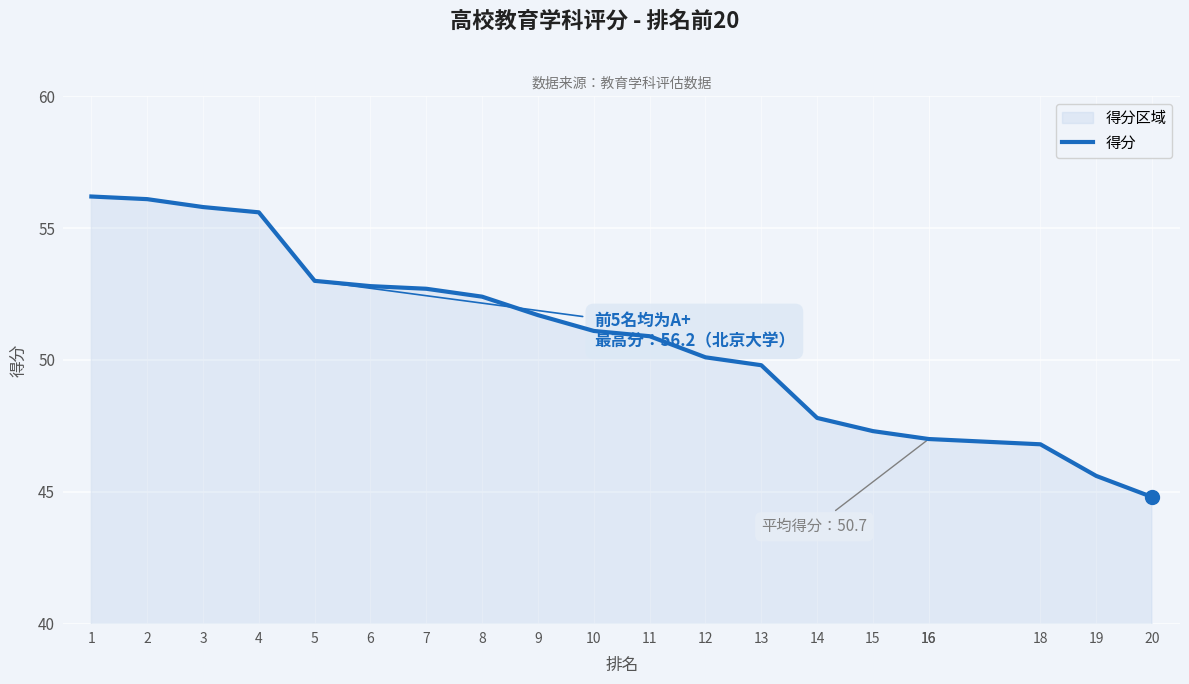

What is the ratio of the value at 15 to the value at 6?

0.9